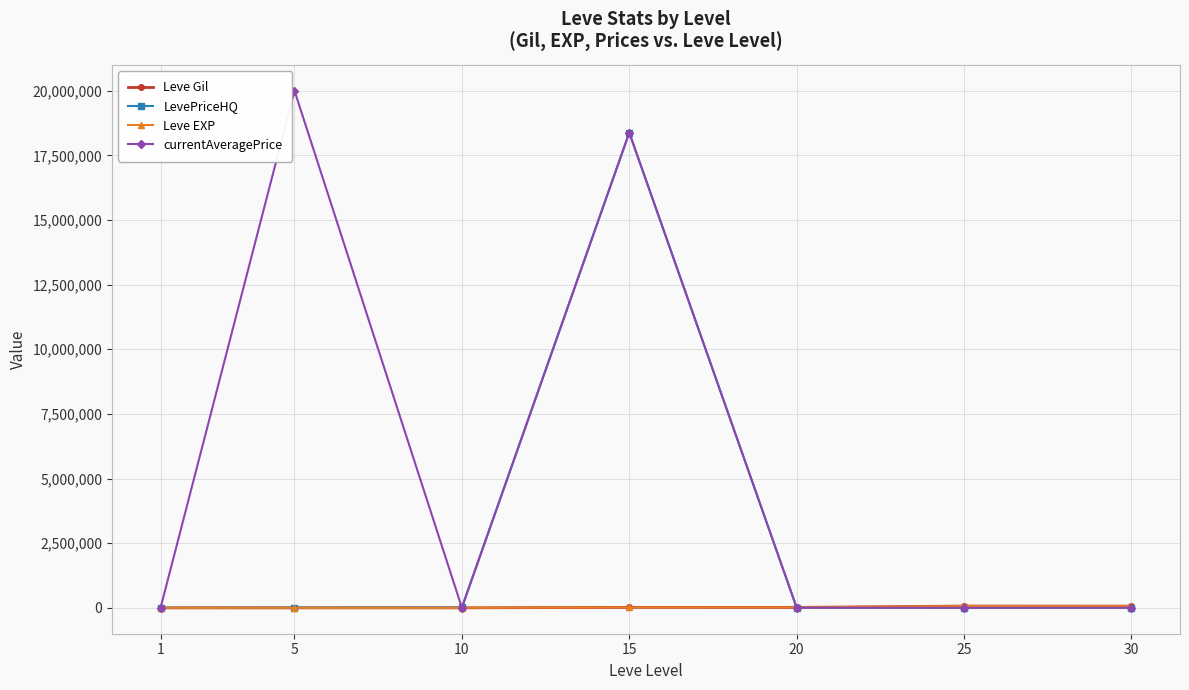

Which series has the largest range (max minus min)?

currentAveragePrice